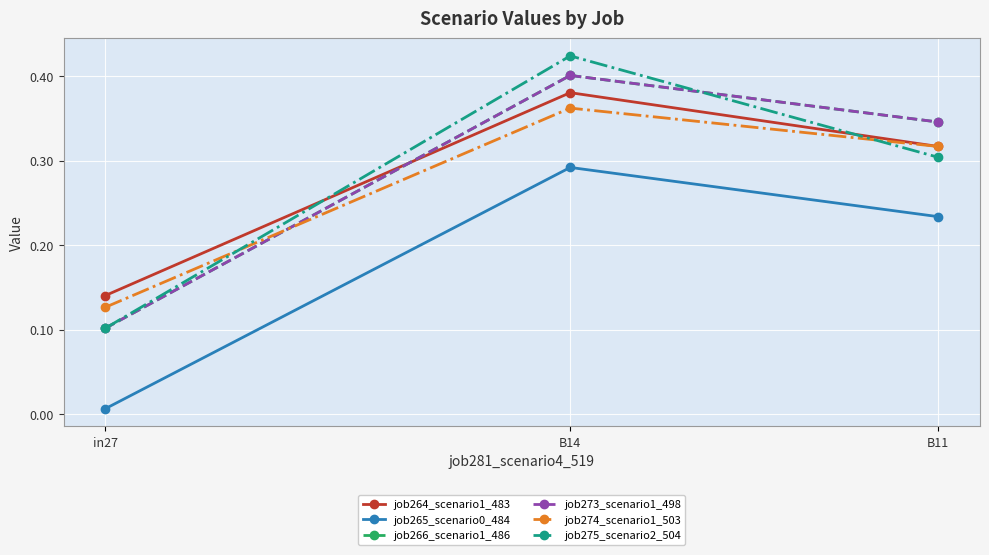

Is it true that job274_scenario1_503 equals 0.4 at B14?

True